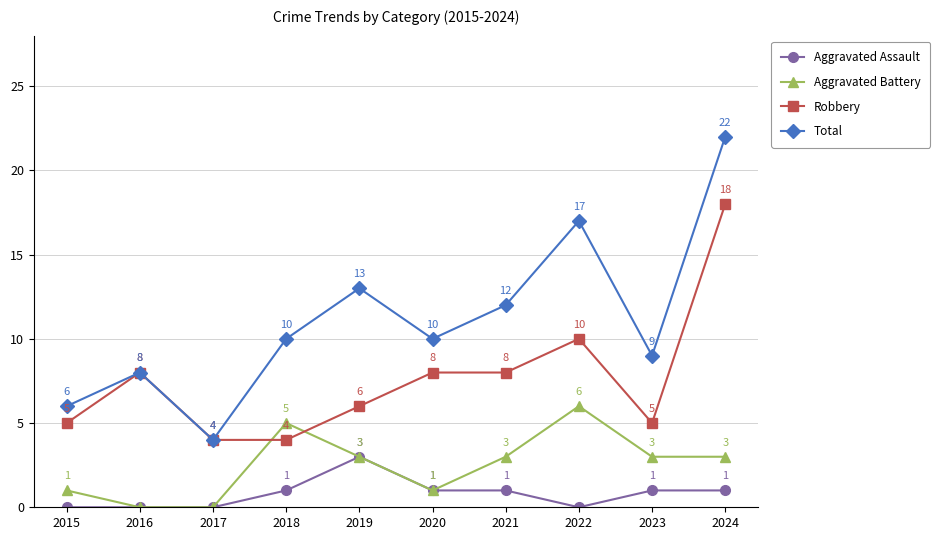

Where is the first local maximum for Aggravated Battery?

2018